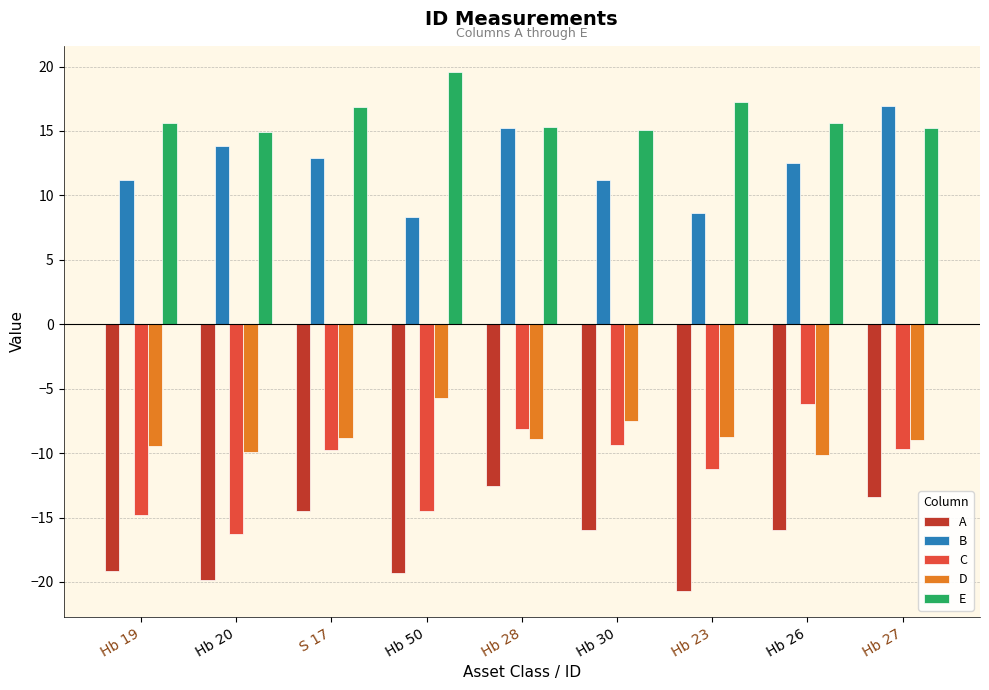

Rank the series by their maximum value, from lowest to highest.

A, C, D, B, E